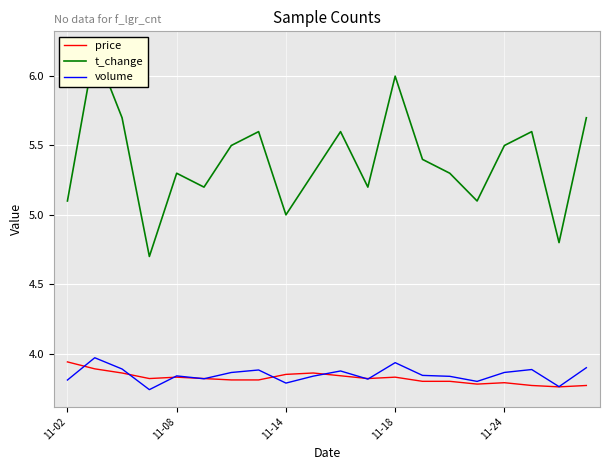

What is the lowest value of the t_change series?

4.7